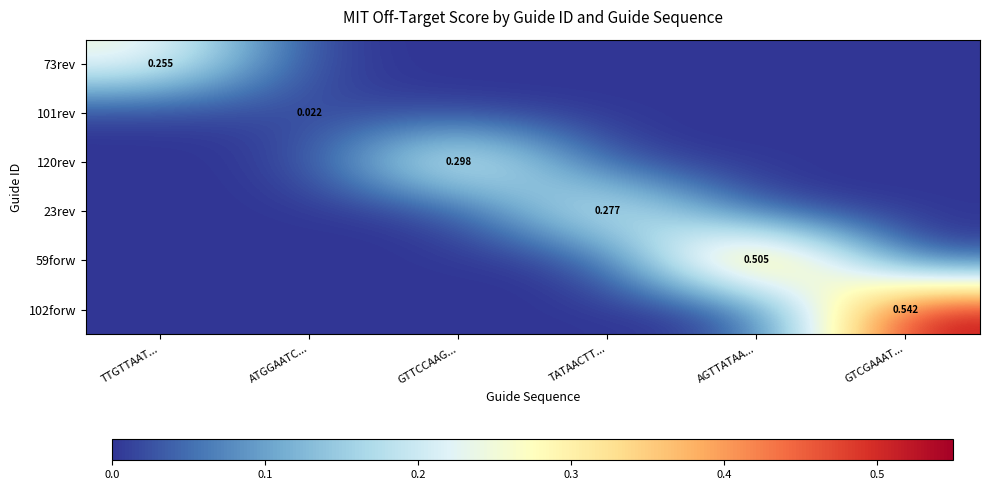

What is the maximum value shown in the chart?

0.5